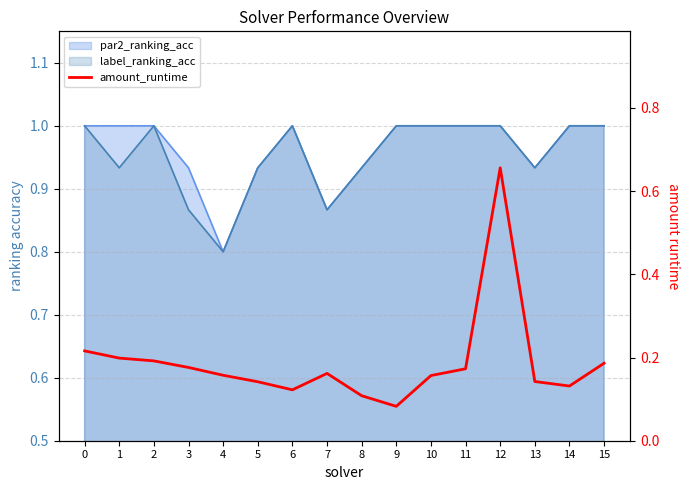

What is the sum of the values at 3 and 4?

0.3